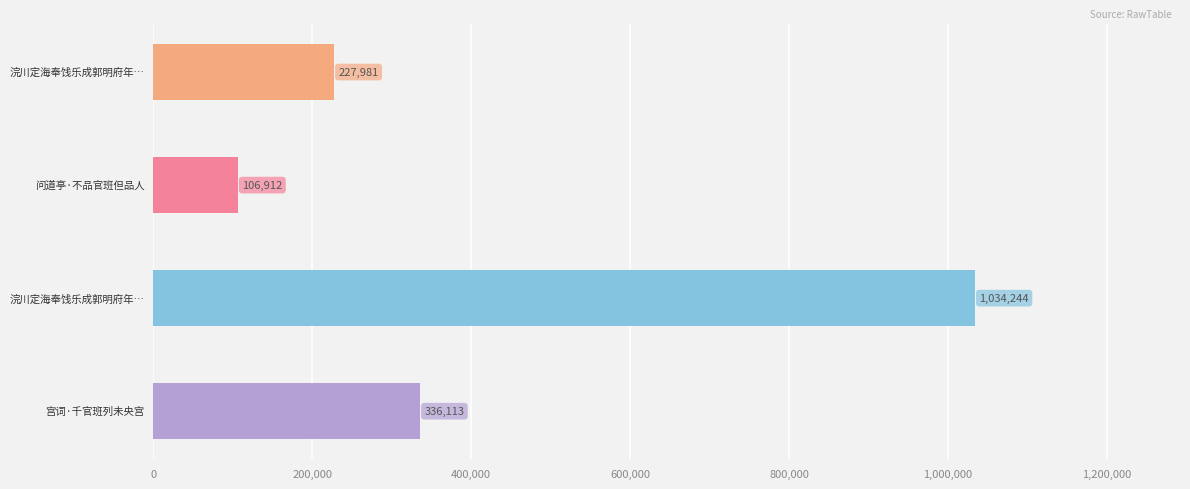

Are the bars horizontal?

Yes